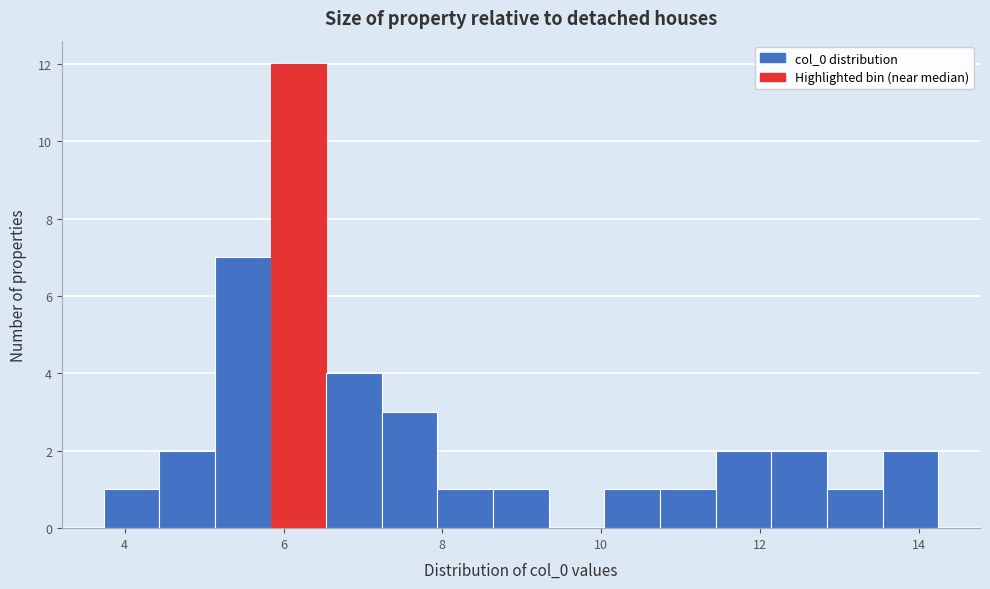

Read against the x-axis, roughly where is the centre of the tallest bar?

6.2